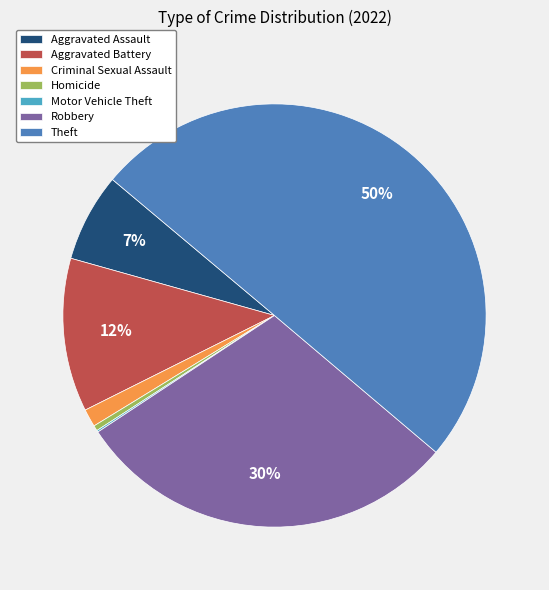

Which slice represents more than half of the pie?

Theft